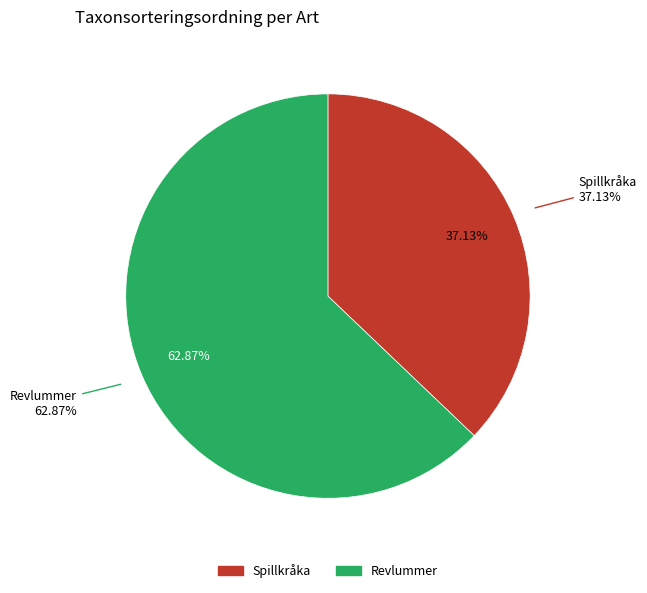

Is it true that Revlummer is 63% of the pie?

True